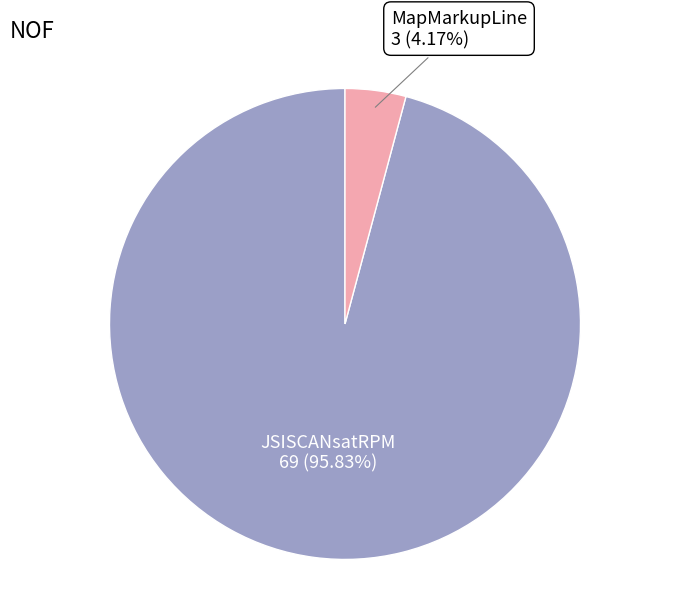

Does any single category account for the majority?

Yes